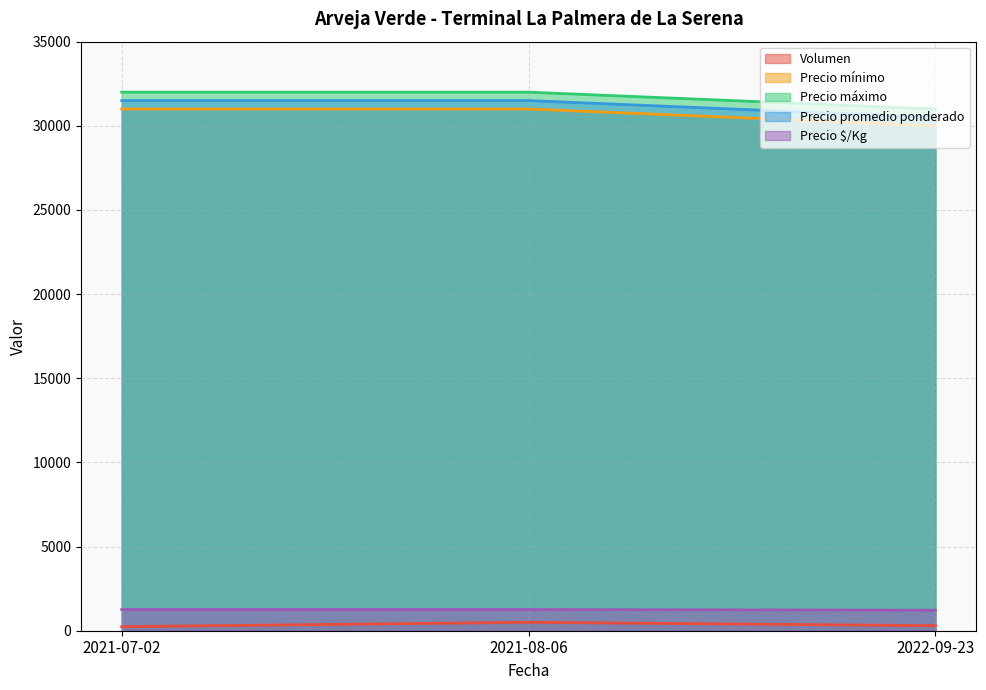

At how many categories does at least one series exceed 817?

3